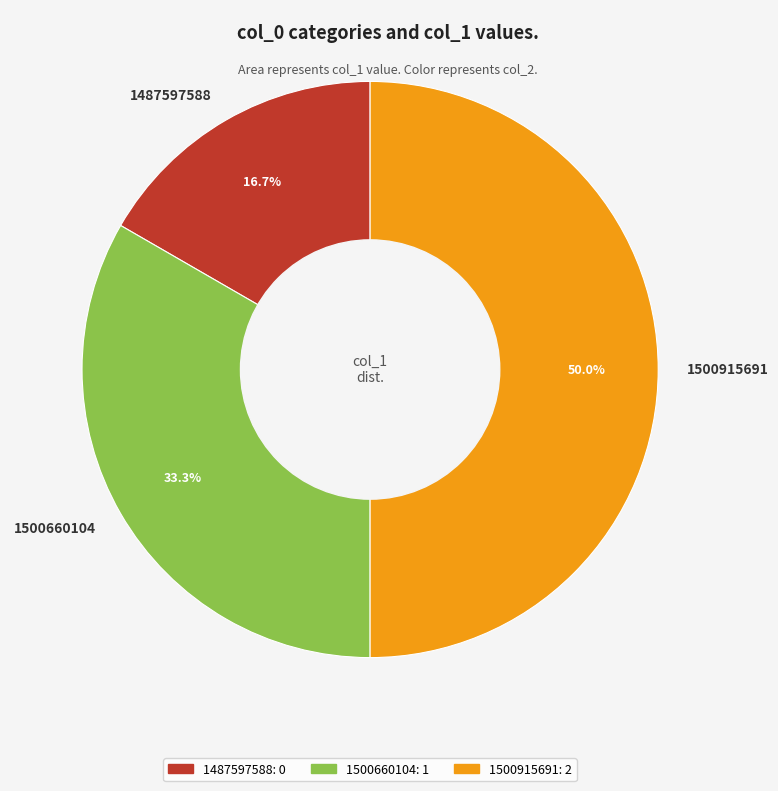

Combined, do 1500915691 and 1487597588 account for over 50%?

Yes